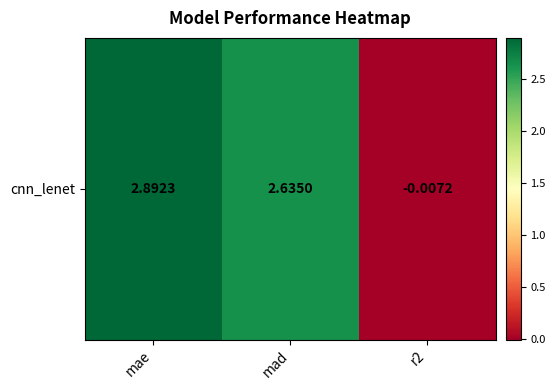

Reading left to right, list all the values displayed in this chart.

2.9	2.6	-0.0